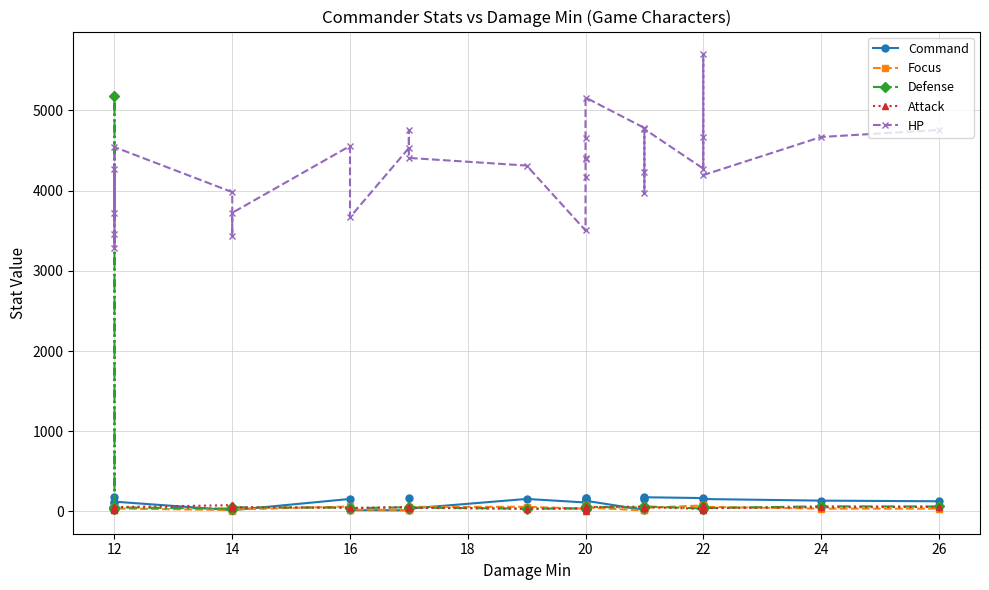

What is the label of the 27th point from the left?

22